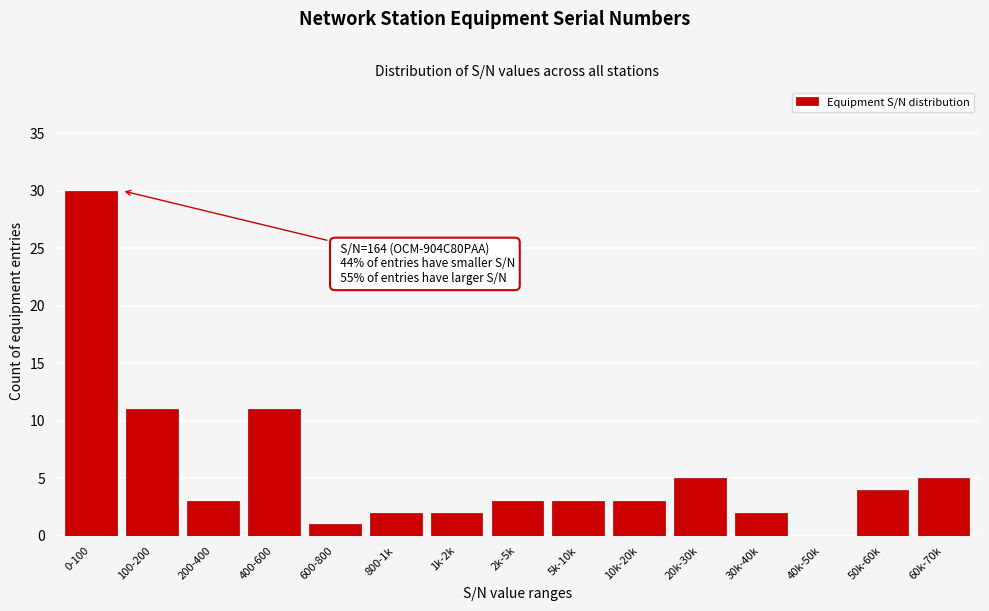

Reading right to left, list all the values displayed in this chart.

60k-70k=5	50k-60k=4	40k-50k=0	30k-40k=2	20k-30k=5	10k-20k=3	5k-10k=3	2k-5k=3	1k-2k=2	800-1k=2	600-800=1	400-600=11	200-400=3	100-200=11	0-100=30